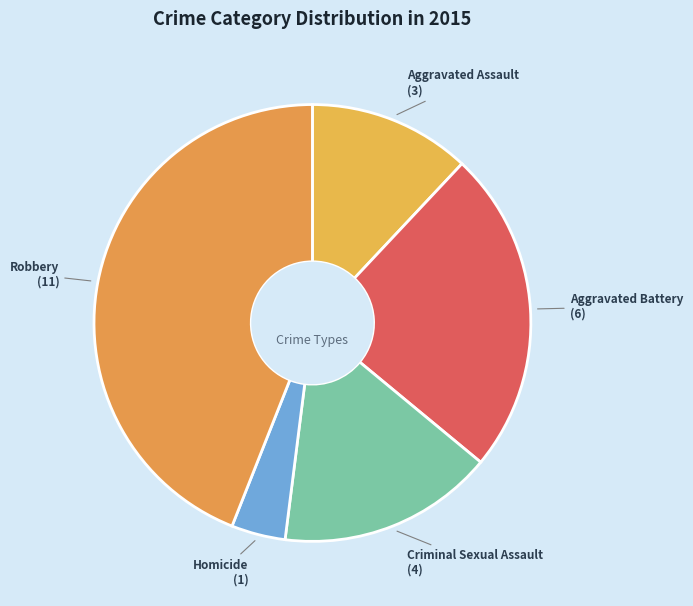

Does any single category account for the majority?

No